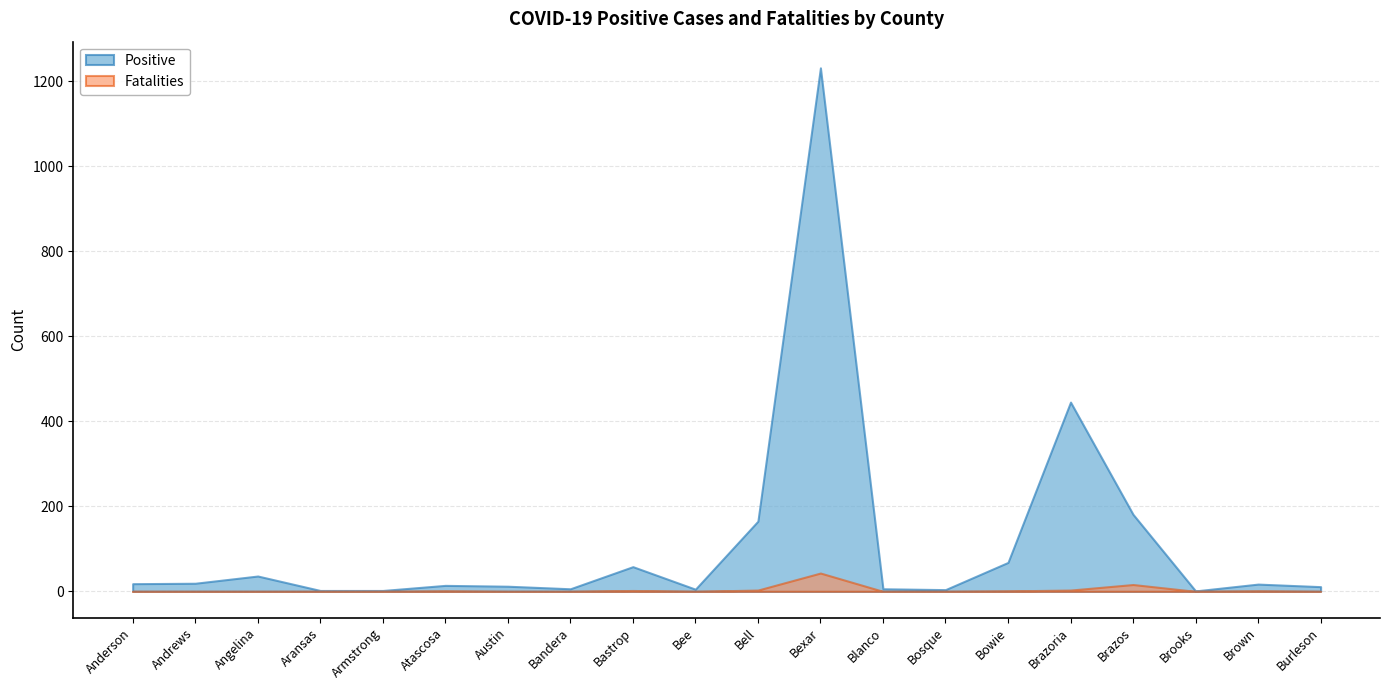

True or false: Fatalities has a value of 1 at Atascosa.

True